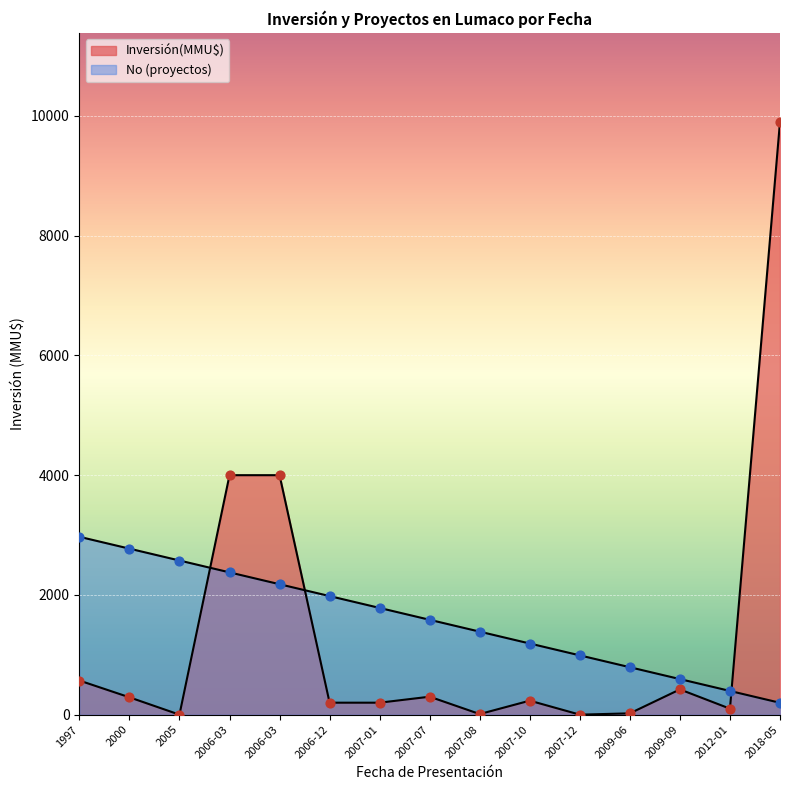

Is the value of Inversión(MMU$) at 2012-01 greater than the value of No at 2006-03?

No